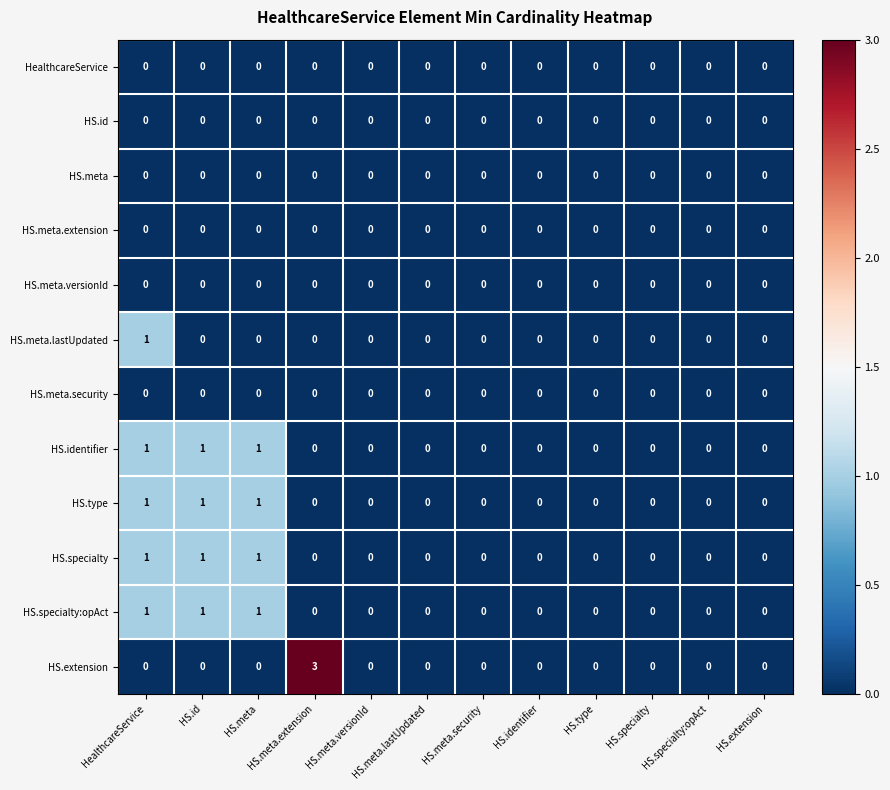

Is it true that HS.meta.extension equals 0 at HS.identifier?

True